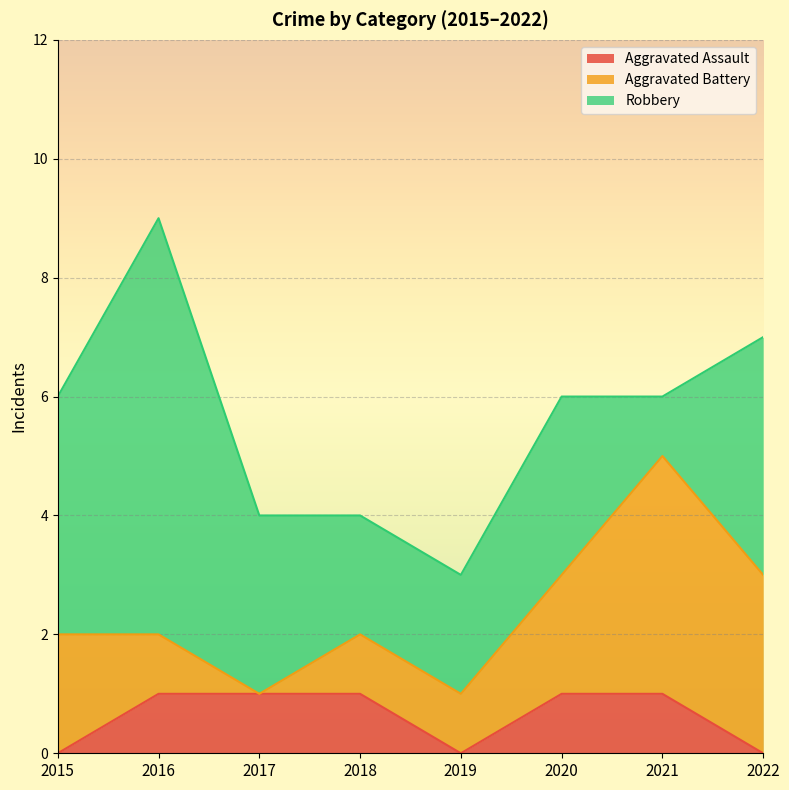

At which category is the sum across all series the highest?

2016